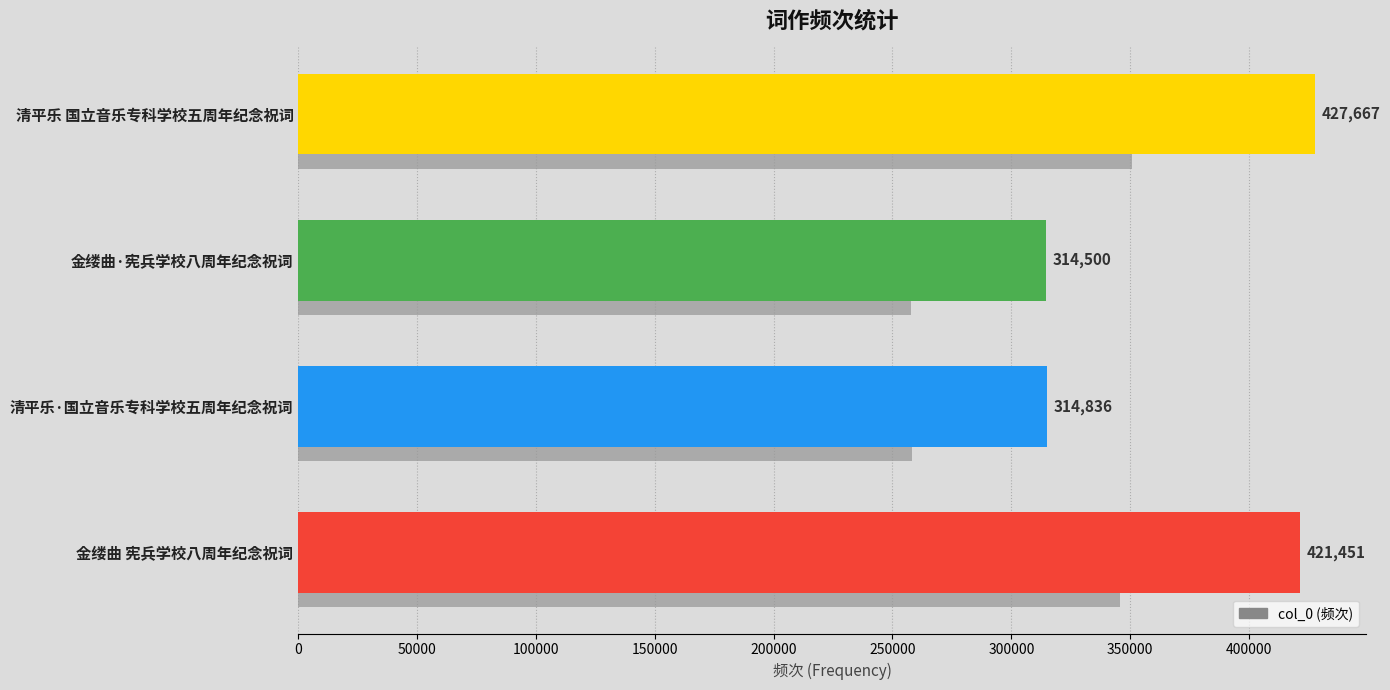

Reading left to right, extract all data points from this chart.

427667	314500	314836	421451